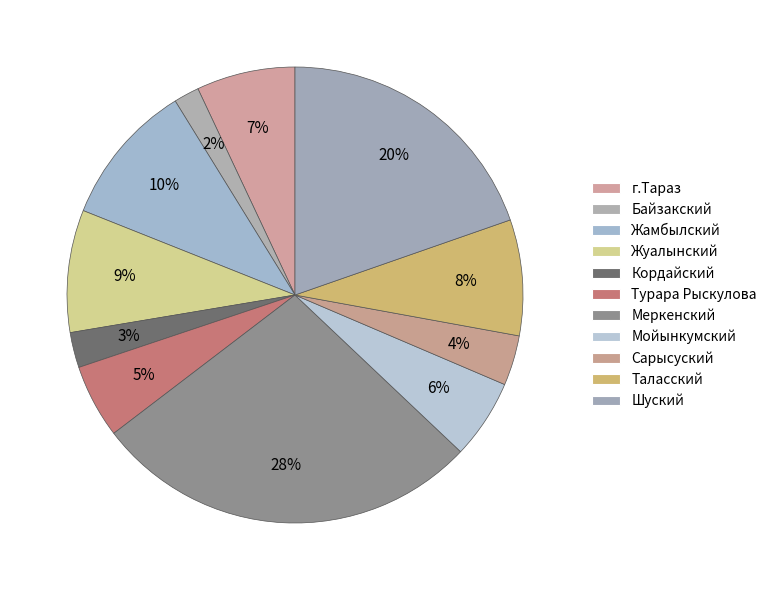

How many segments does this pie chart have?

11